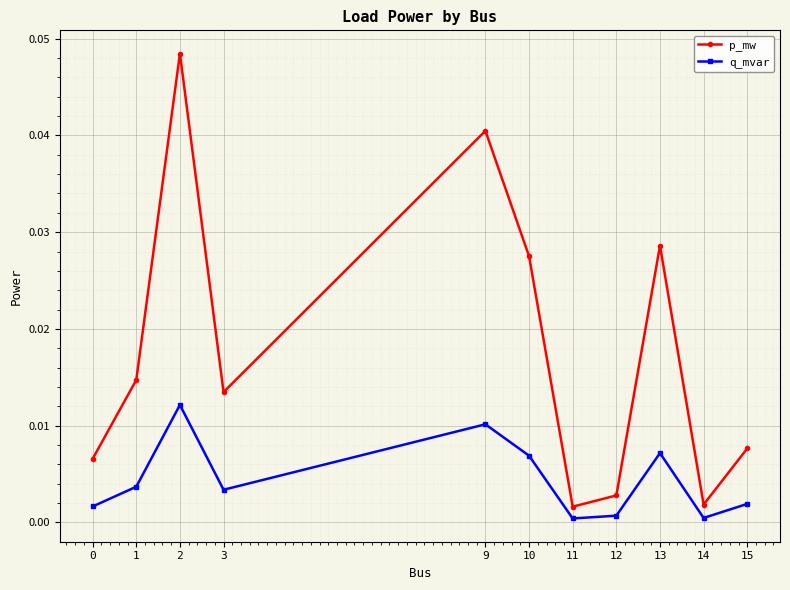

True or false: p_mw and q_mvar cross at least once.

False